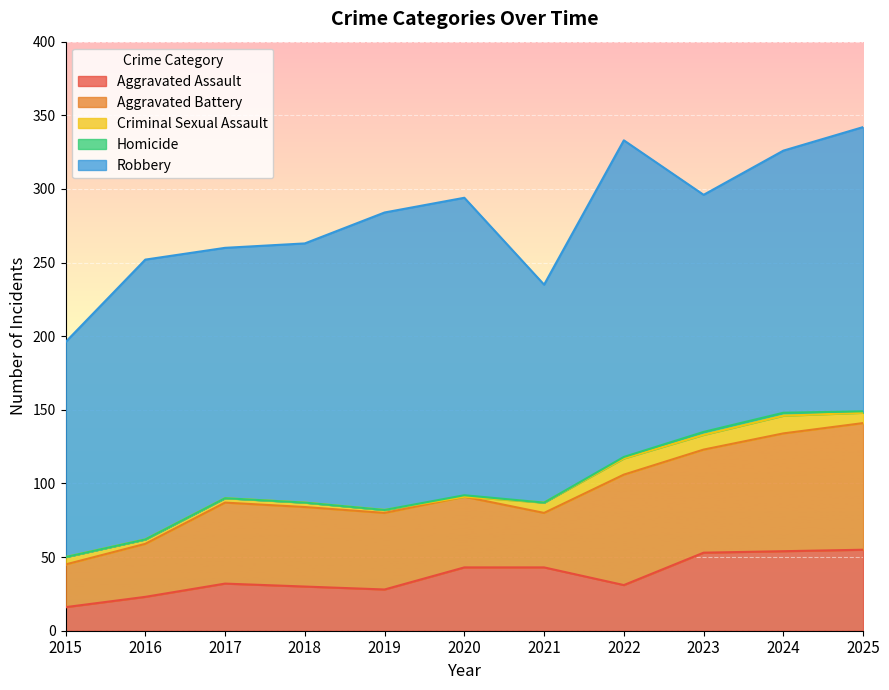

True or false: Aggravated Battery has more than 1 points higher than both neighbors.

True